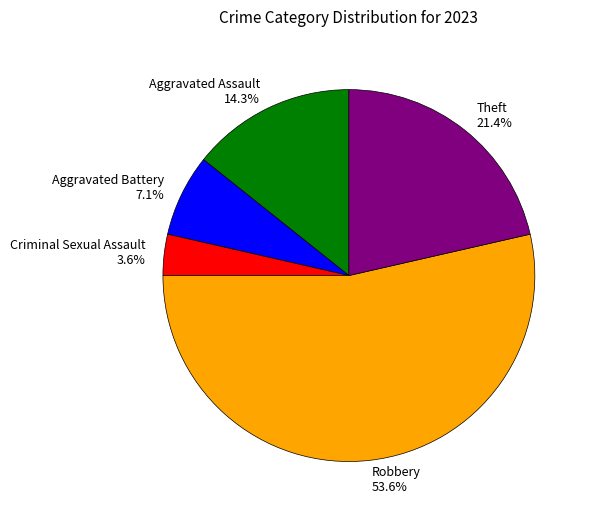

Rank the categories by value from highest to lowest.

Robbery, Theft, Aggravated Assault, Aggravated Battery, Criminal Sexual Assault